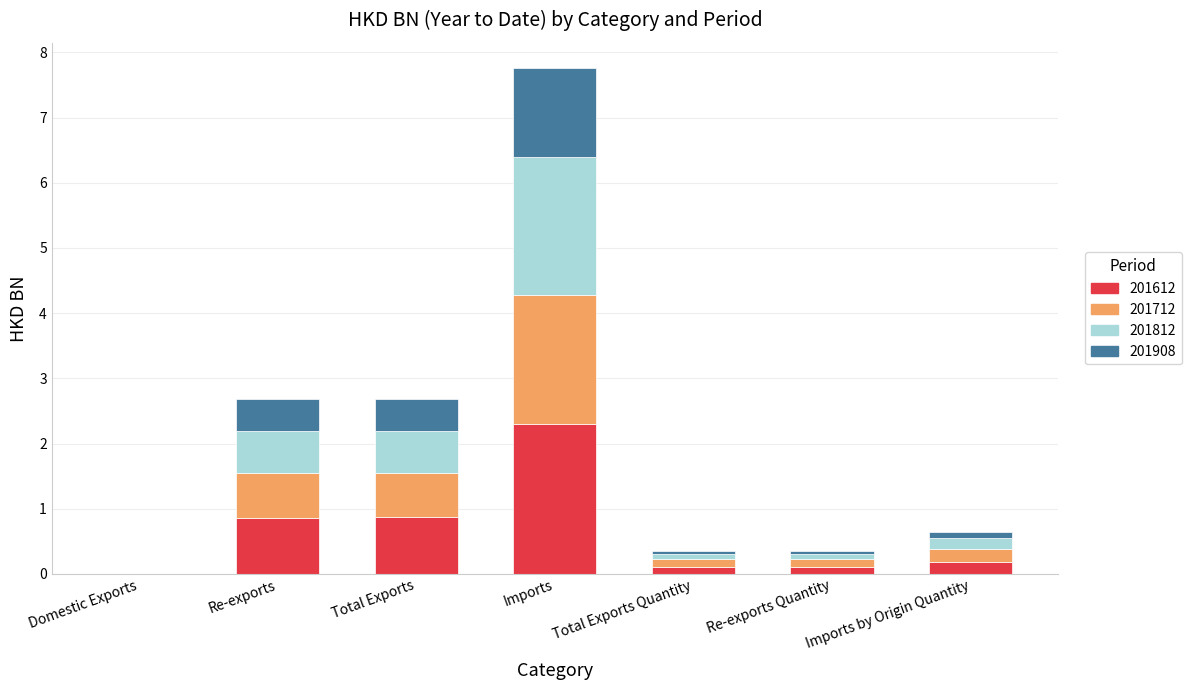

What is the total value across all series at Re-exports?

2.7